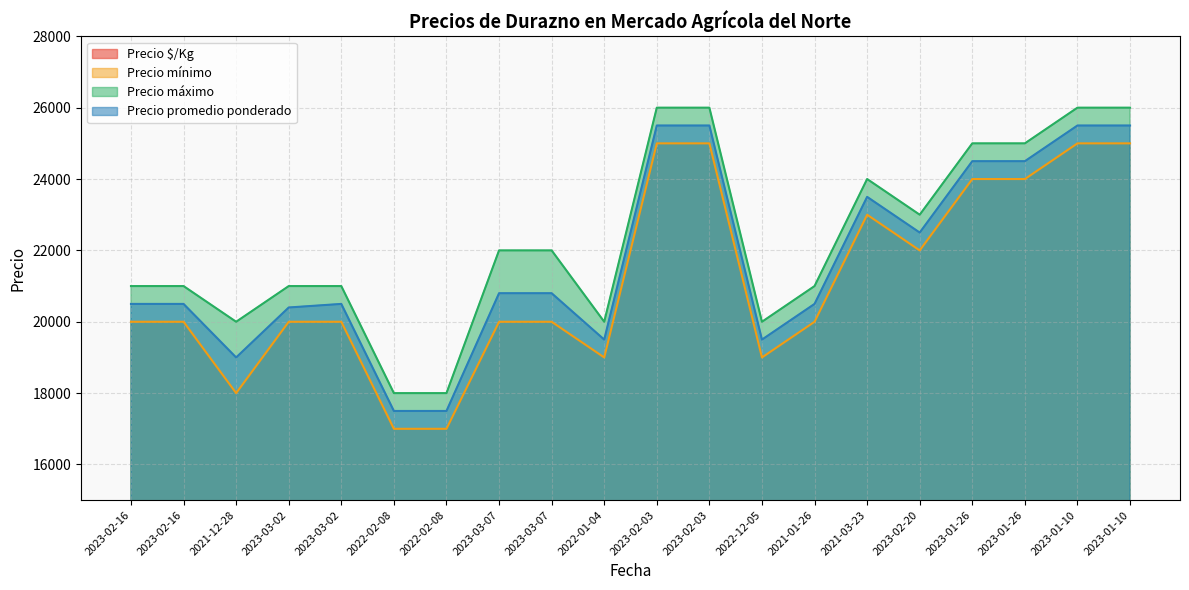

How many values in the Precio máximo series are below 22000?

10